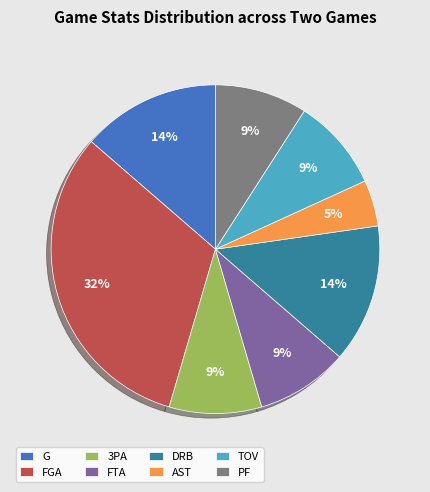

Combined, do 3PA and TOV account for over 50%?

No